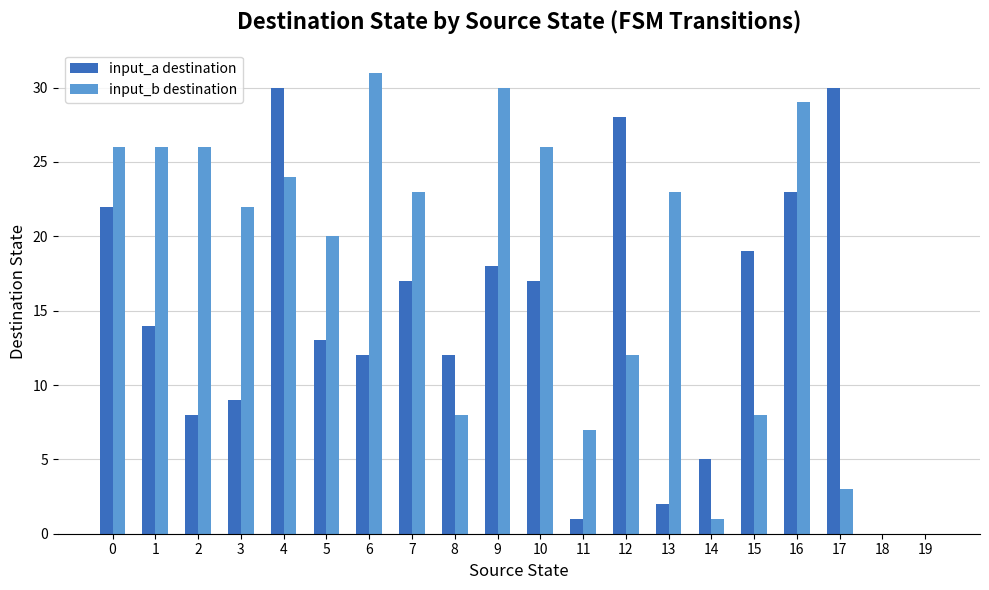

The input_b destination series shows 35 at 10. True or false?

False